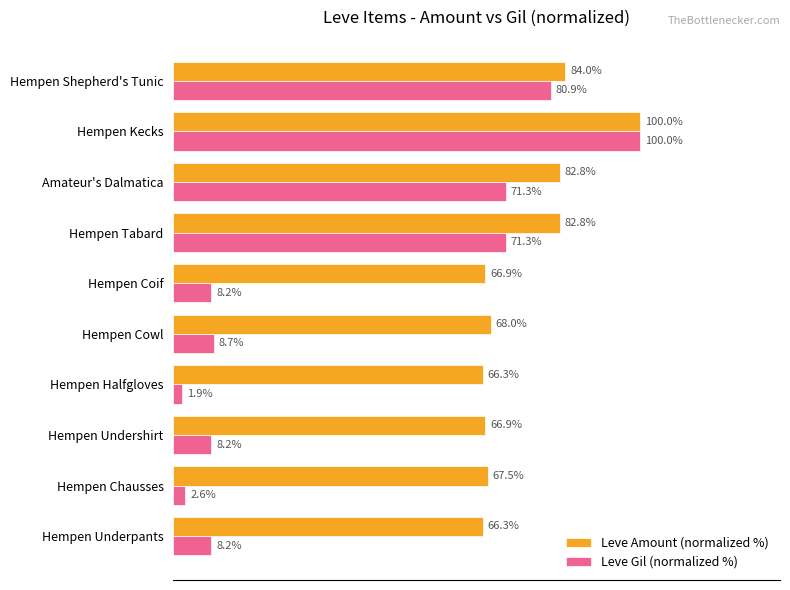

Which label corresponds to the smallest value in the chart?

Hempen Halfgloves